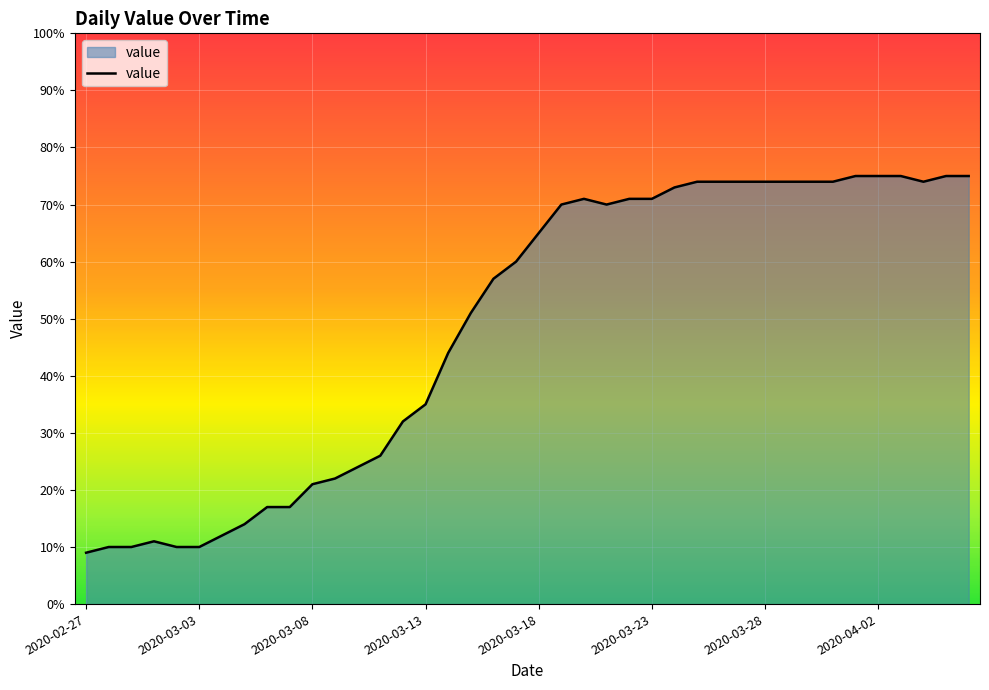

What is the maximum value shown in the chart?

75